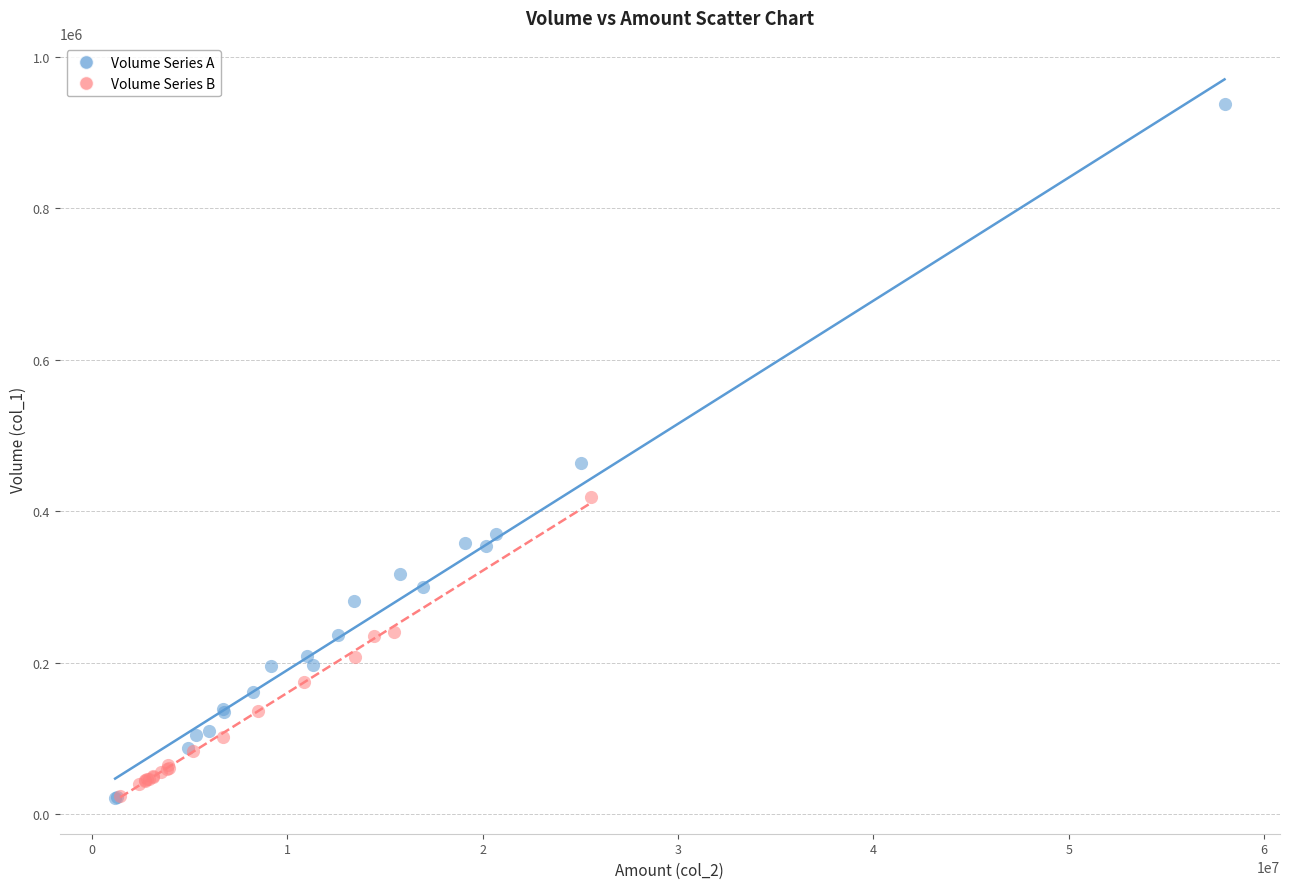

Which series has the widest spread of Y values?

Volume Series A